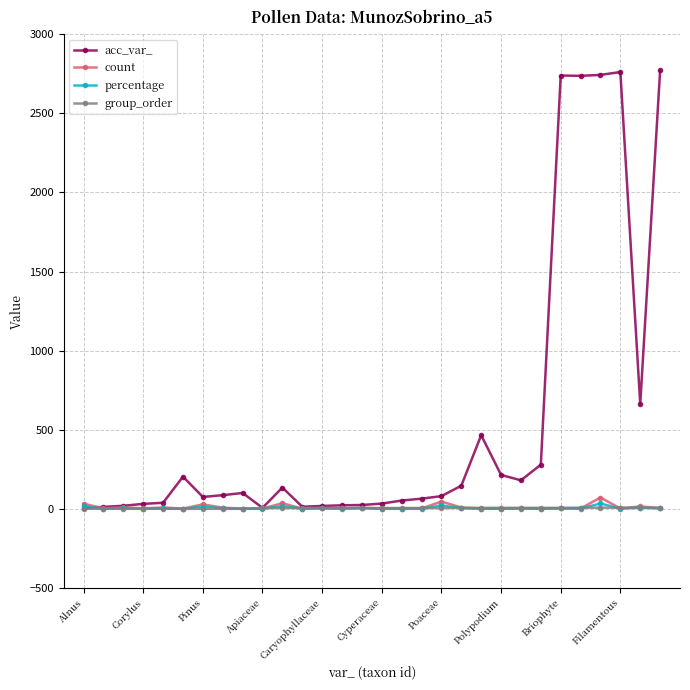

Does the chart have visible grid lines?

Yes